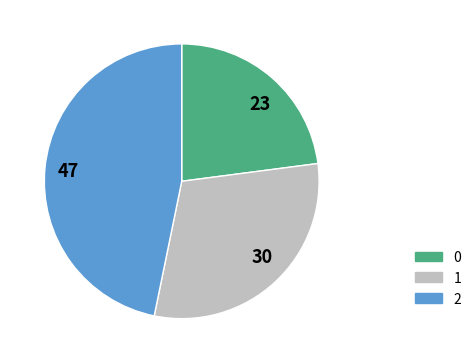

The 1 slice represents 45% of the pie. True or false?

False